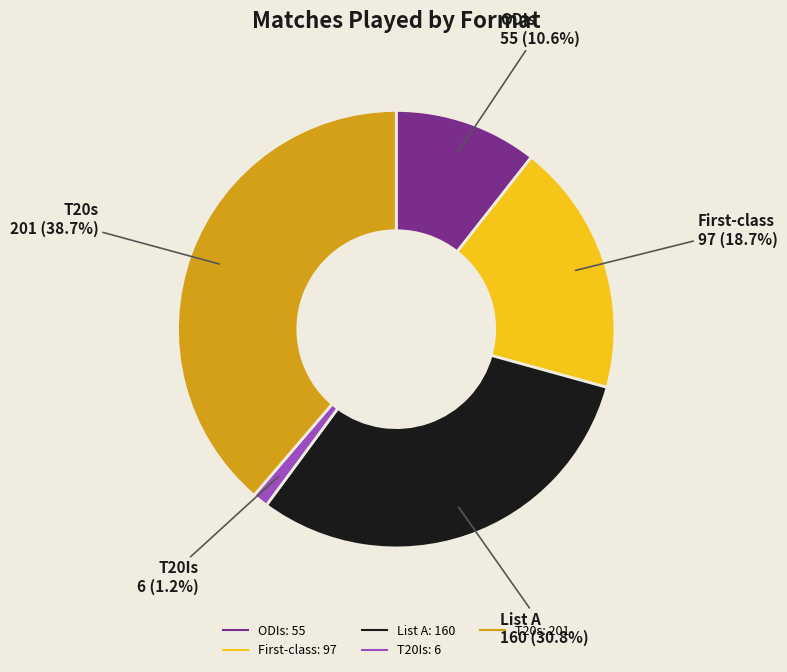

Is it true that T20Is is 9% of the pie?

False